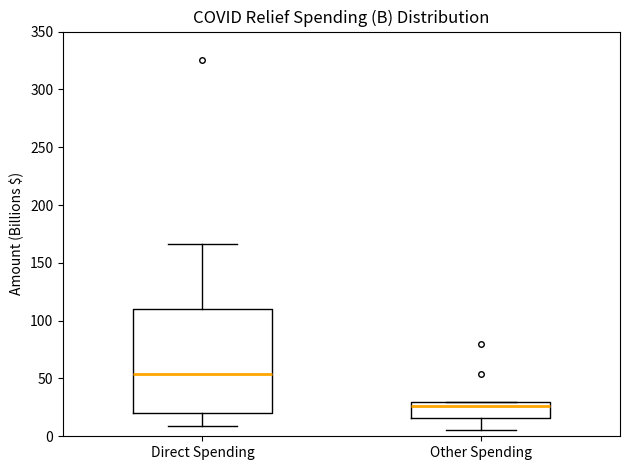

Reading left to right, transcribe this box plot: for each box, give where its median line is, the range the box spans, and where its two whiskers end, as read against the y-axis. The values are not printed on the chart, so give them approximately, as read against the axis.

Direct Spending: median 55, box 20 to 110, whiskers 10 to 165
Other Spending: median 25, box 15 to 30, whiskers 5 to 30